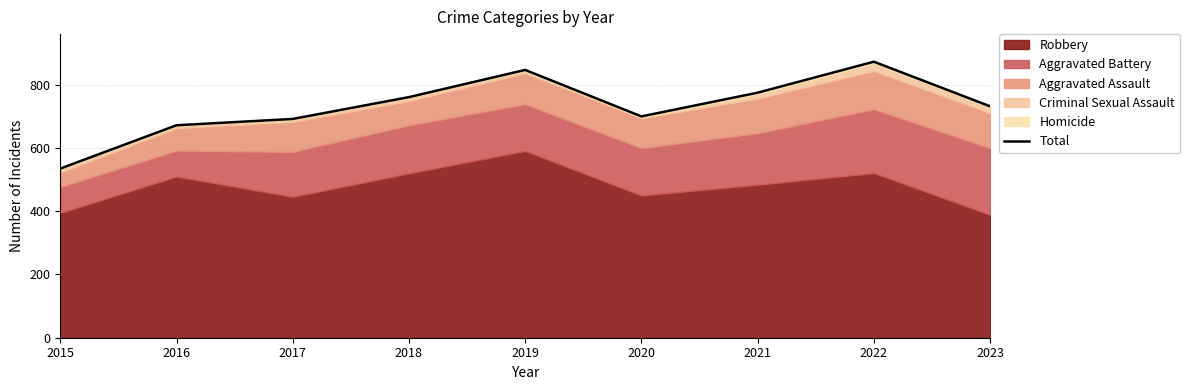

What value does the data have at 2023, to the nearest 10?

730